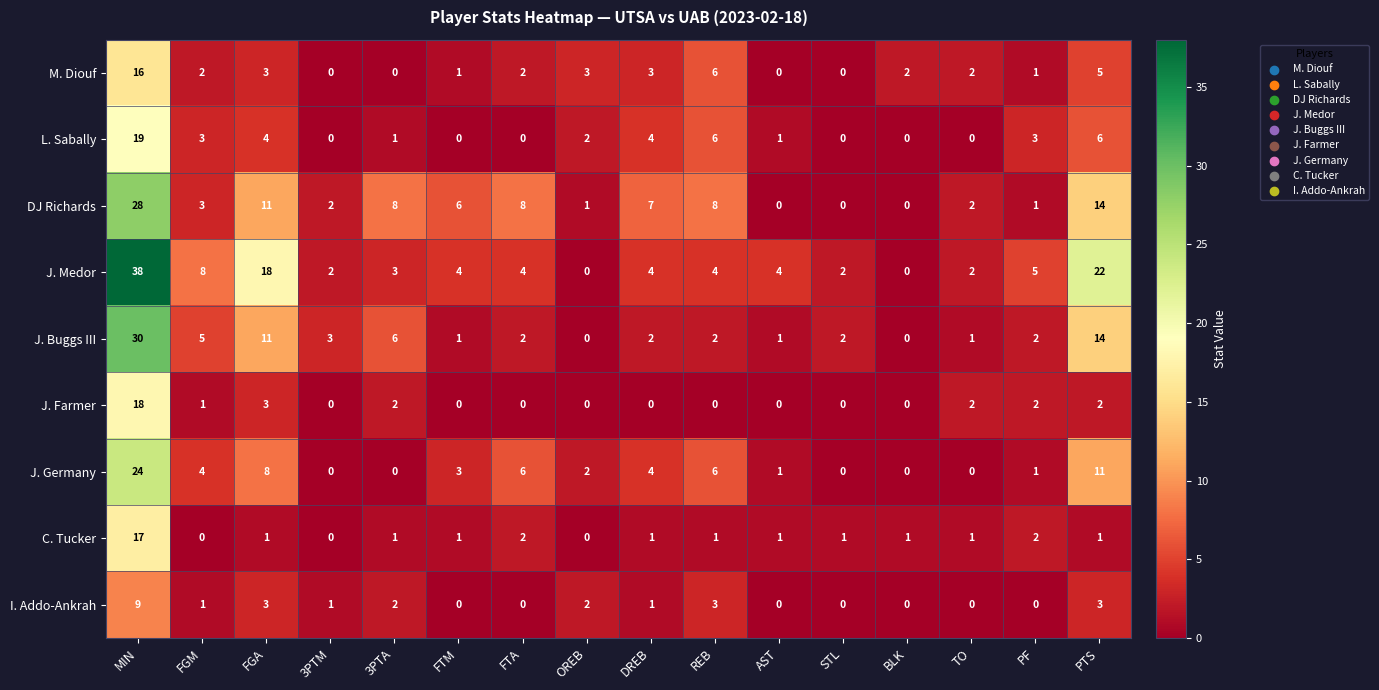

How many categories are shown in the chart?

16